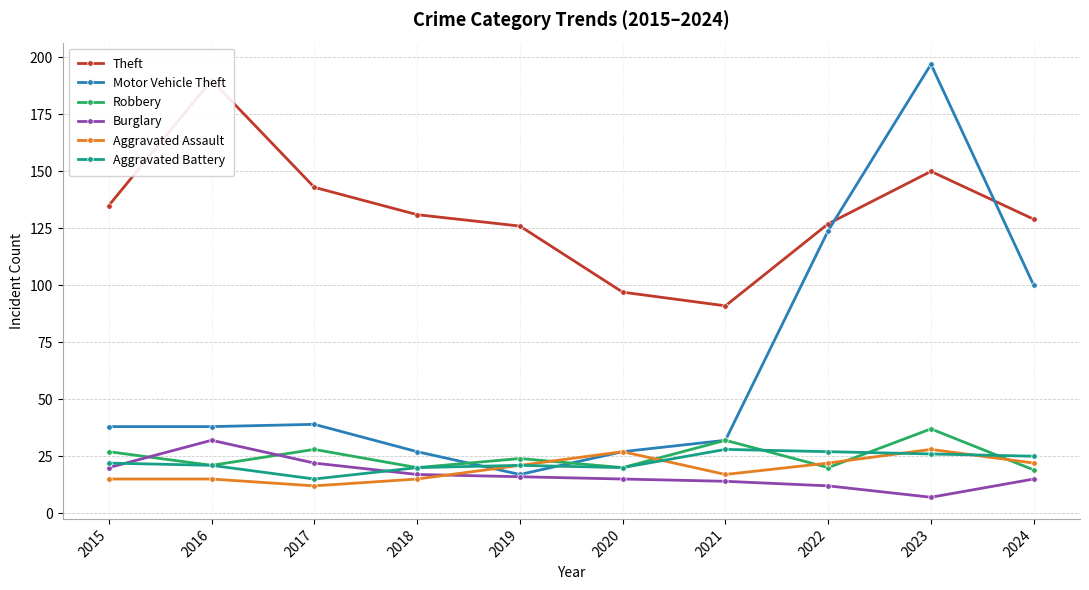

The Theft series shows 91 at 2021. True or false?

True